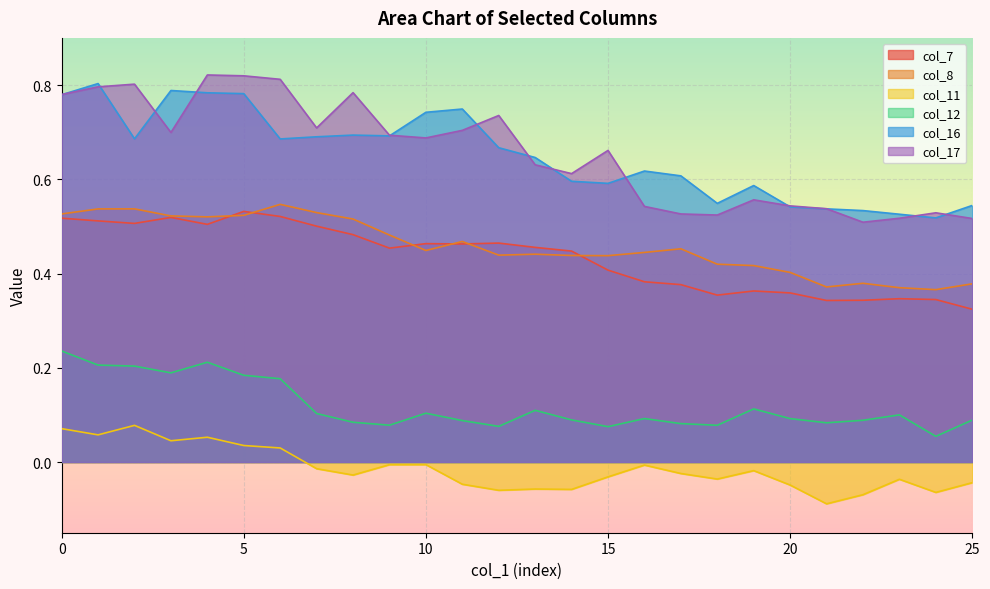

The col_8 series shows 0.5 at 4. True or false?

True